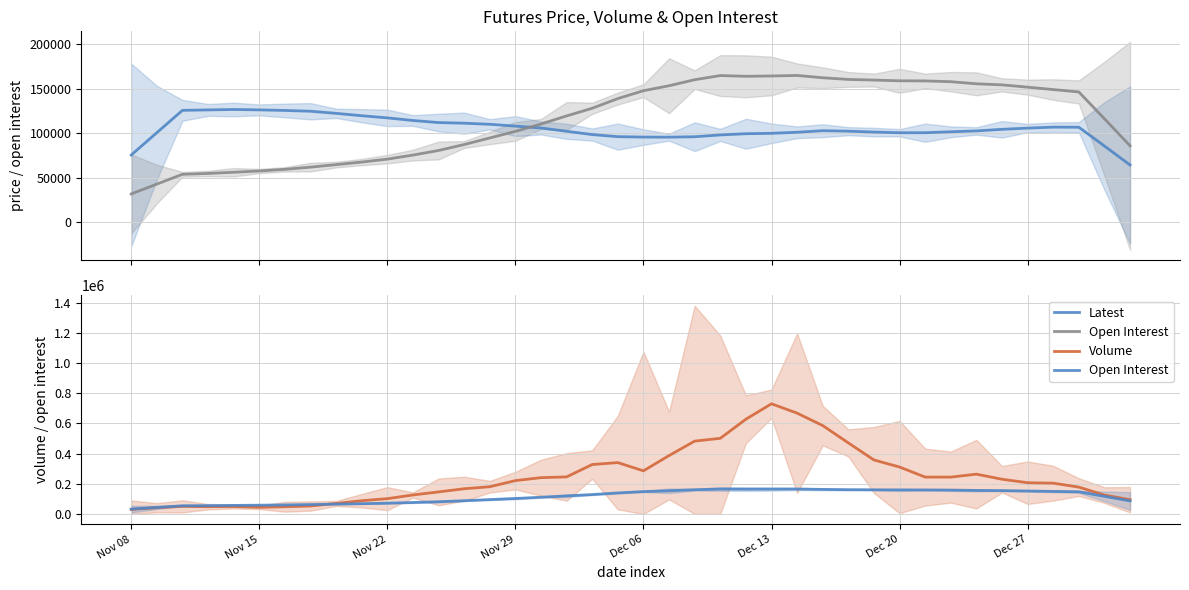

What is the difference between the Volume values at 13 and 25?

563894.2